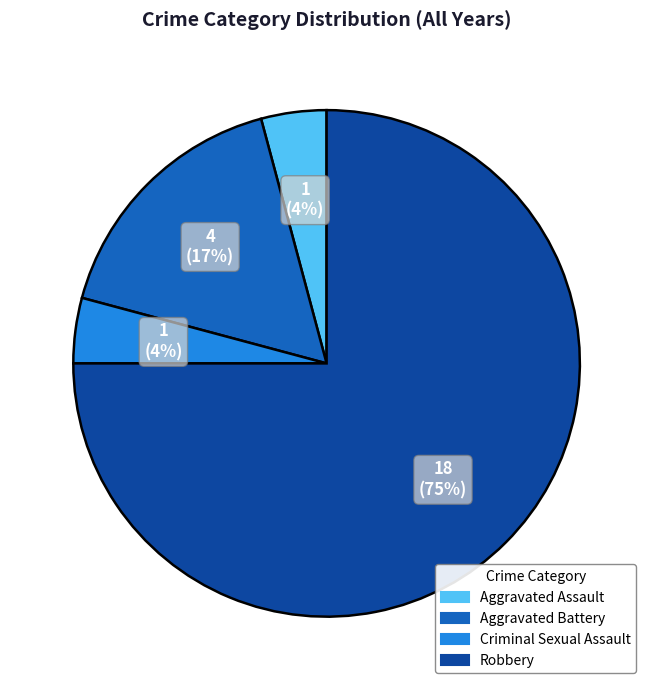

Between Robbery and Aggravated Battery, which is larger?

Robbery